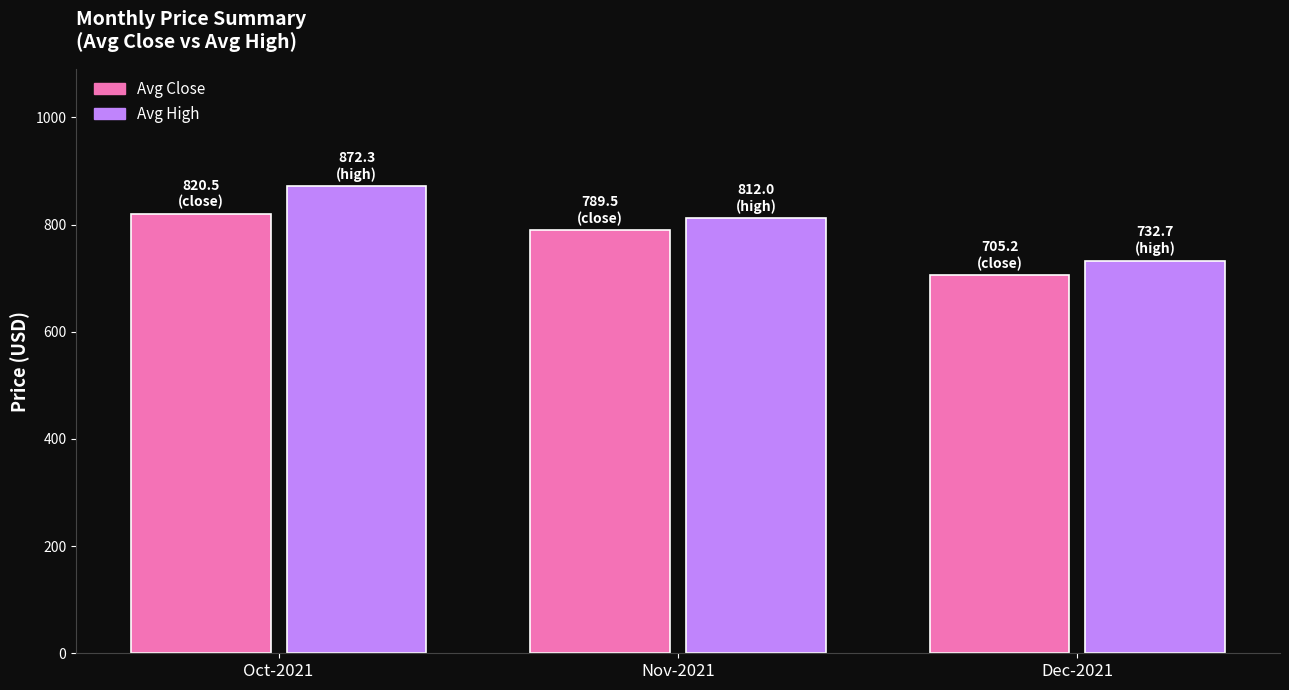

Which series has the widest spread of values?

Avg High